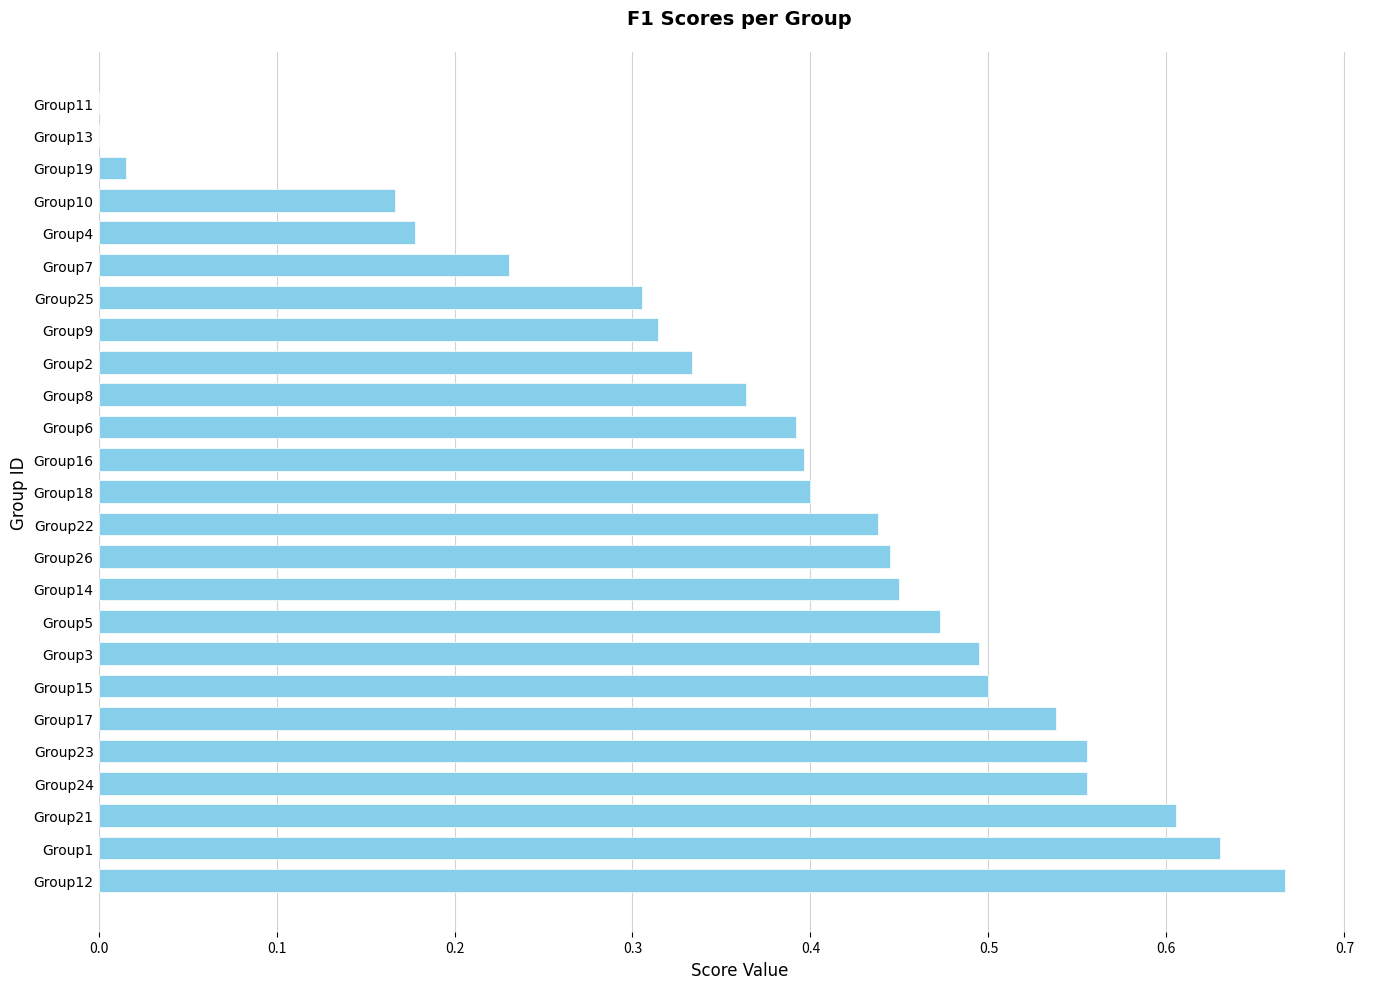

What is the sum of all values?

9.4